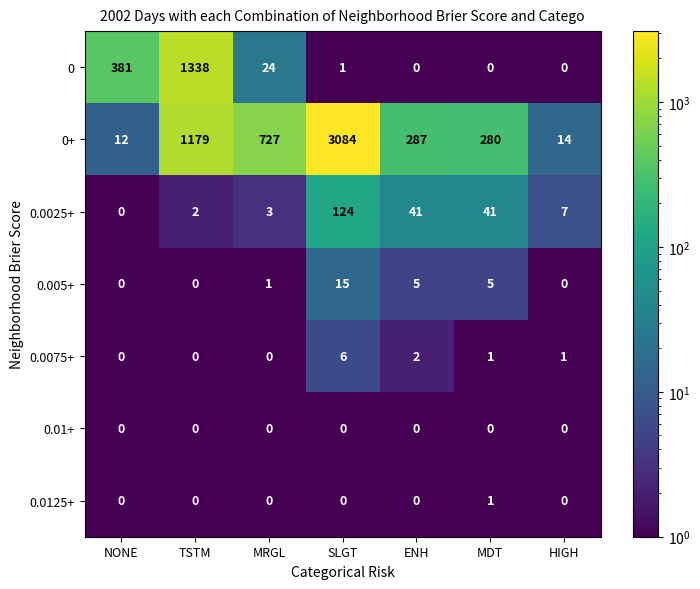

How many distinct data groups are displayed?

7